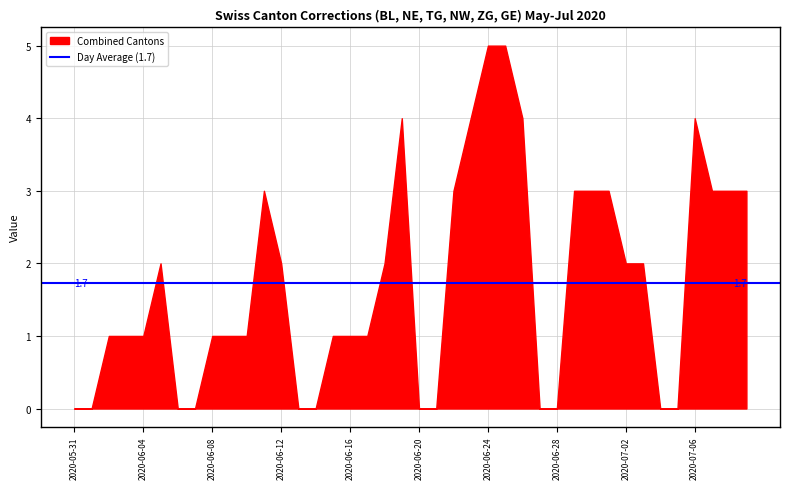

True or false: GE and ZG cross at least once.

False